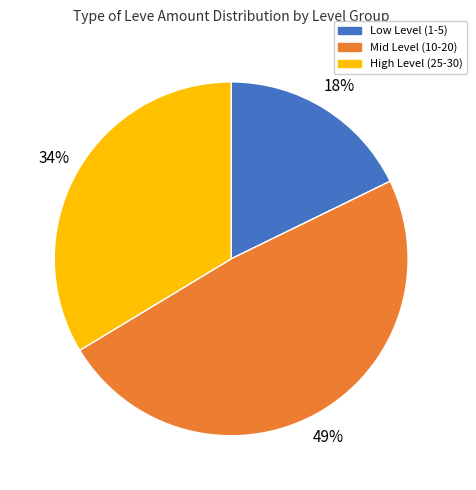

To the nearest percent, what is the average slice percentage?

33%